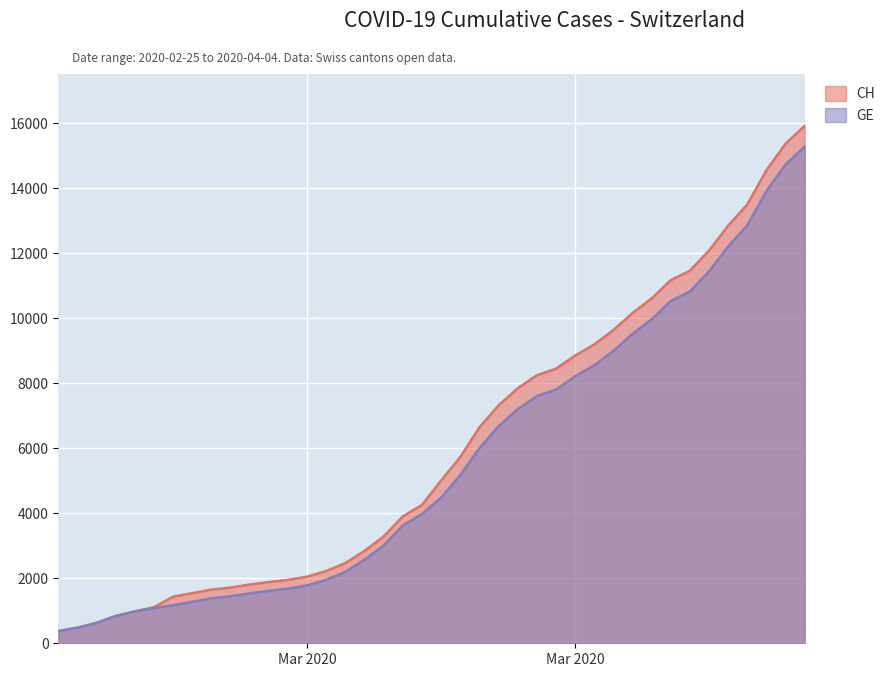

How many lines are shown in the chart?

2